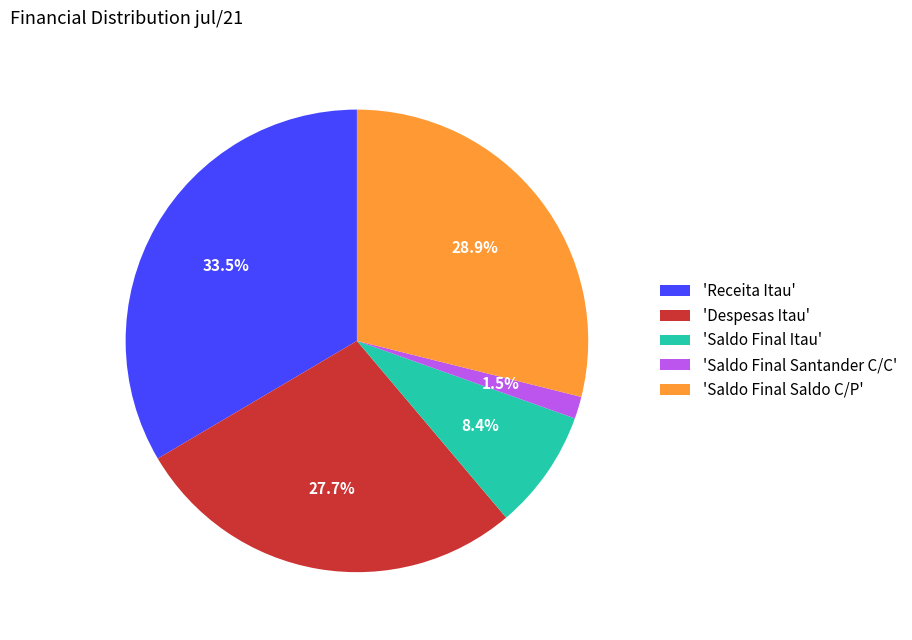

Is there a majority slice in this chart?

No